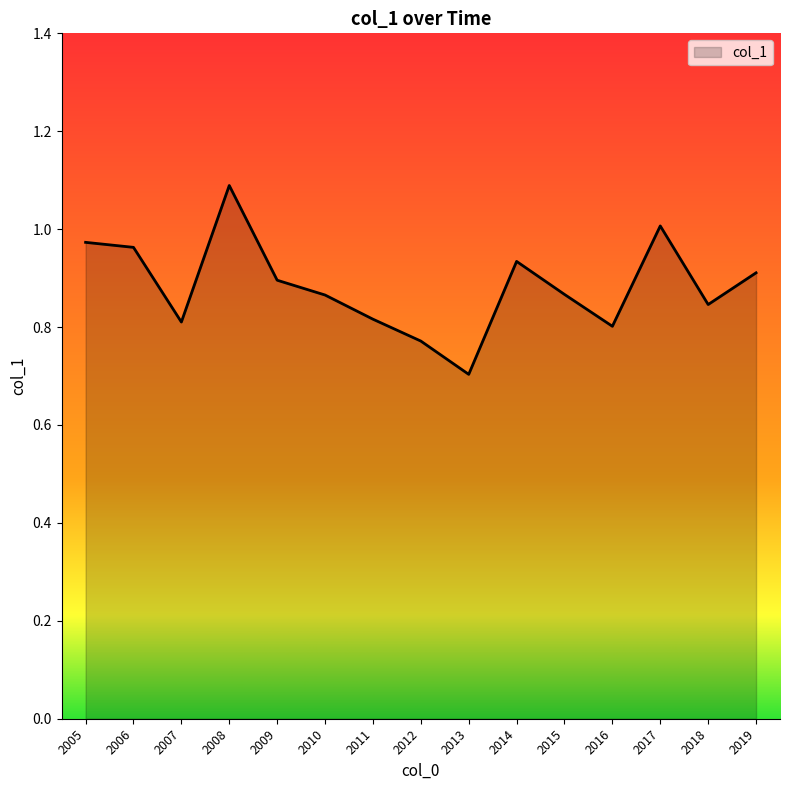

Between 2013 and 2019, which is larger?

2019